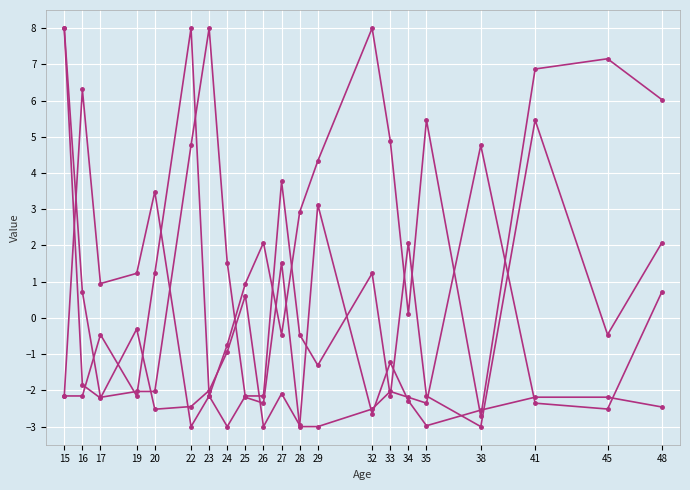

What is the minimum value shown in the chart?

-3.0